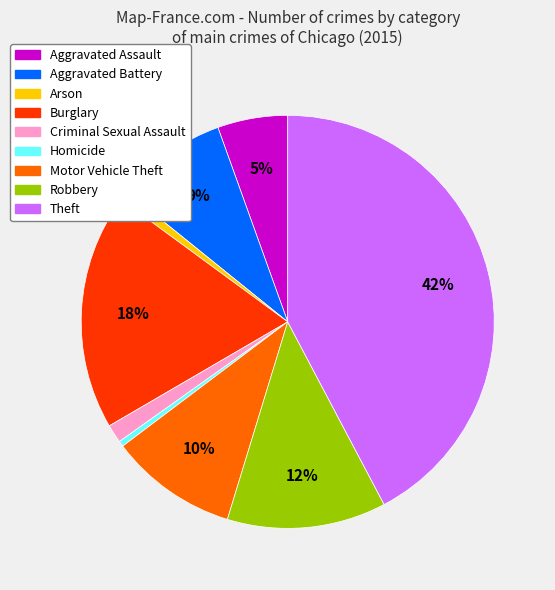

To the nearest percent, what is the average slice percentage?

11%